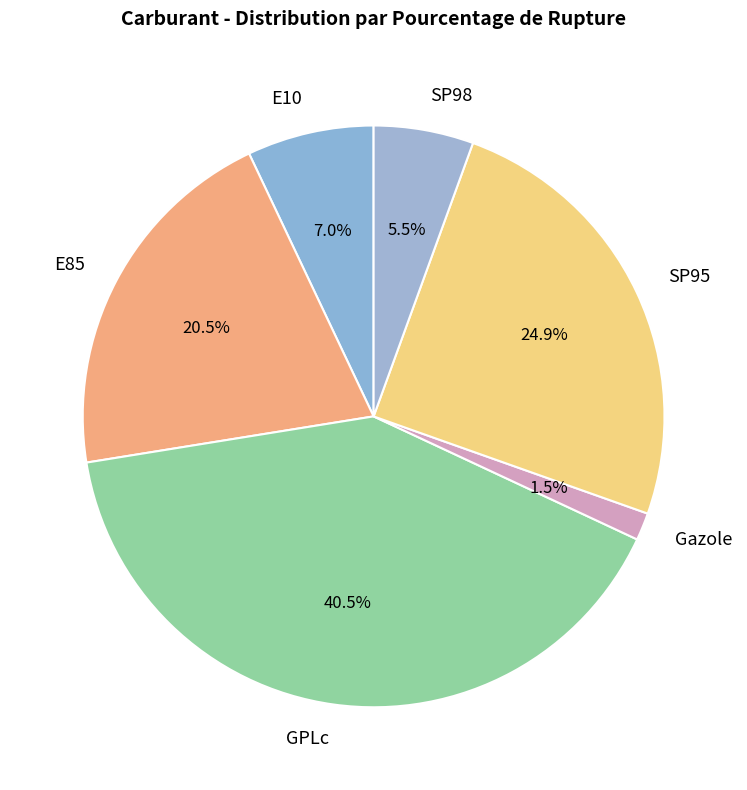

Does any single category account for the majority?

No